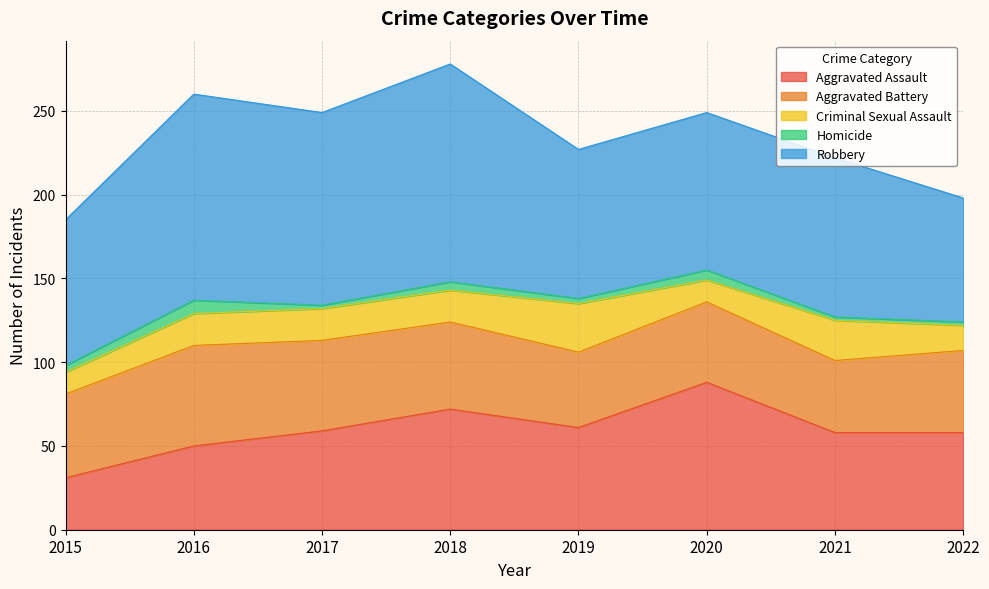

What are all the series names shown in the legend?

Aggravated Assault, Aggravated Battery, Criminal Sexual Assault, Homicide, Robbery